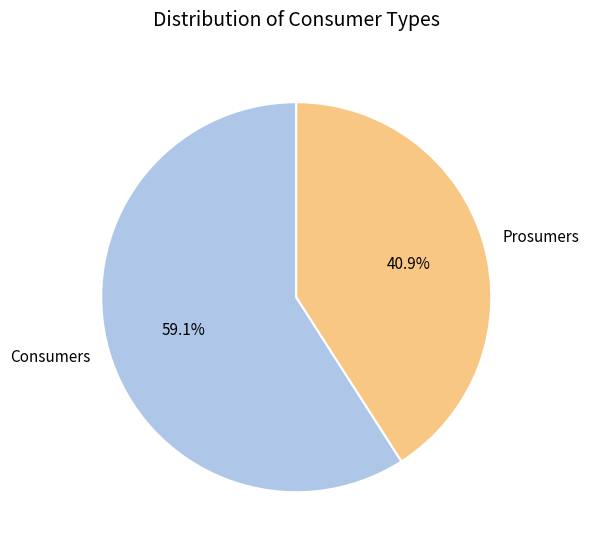

Which slice is the smallest?

Prosumers